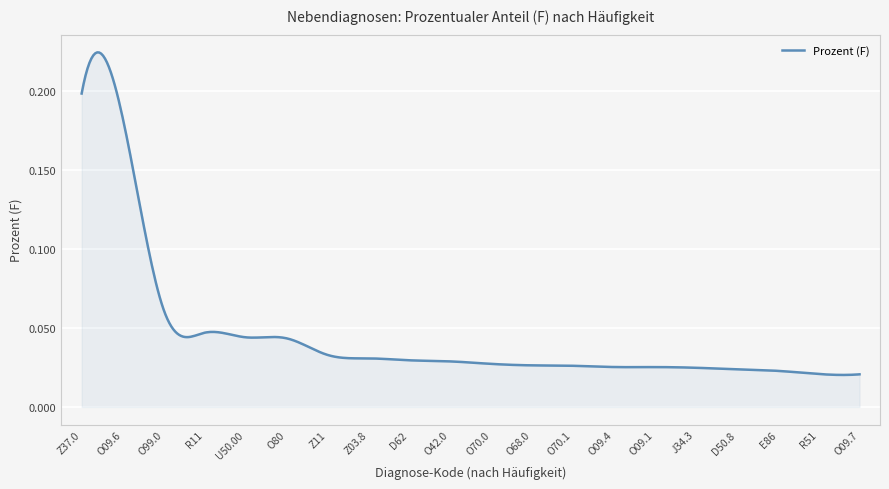

What is the value of the 3rd point from the left?

0.1